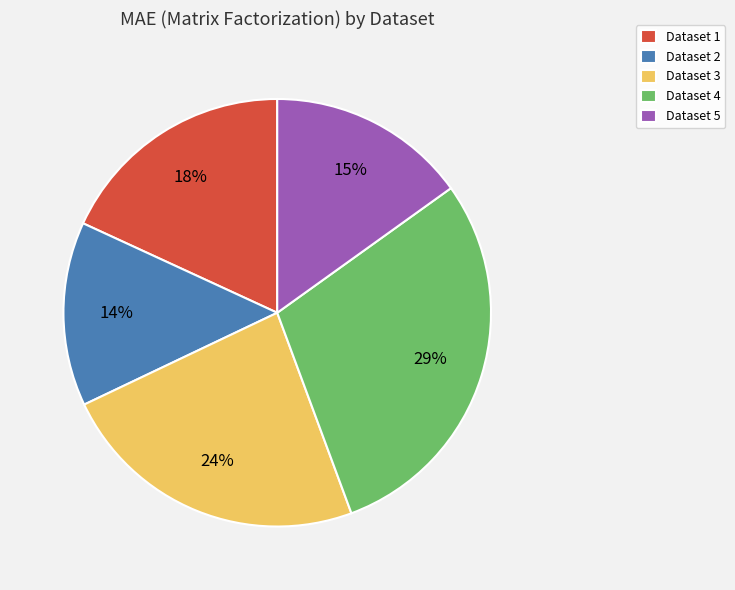

To the nearest percent, what percentage of the pie is Dataset 3?

24%